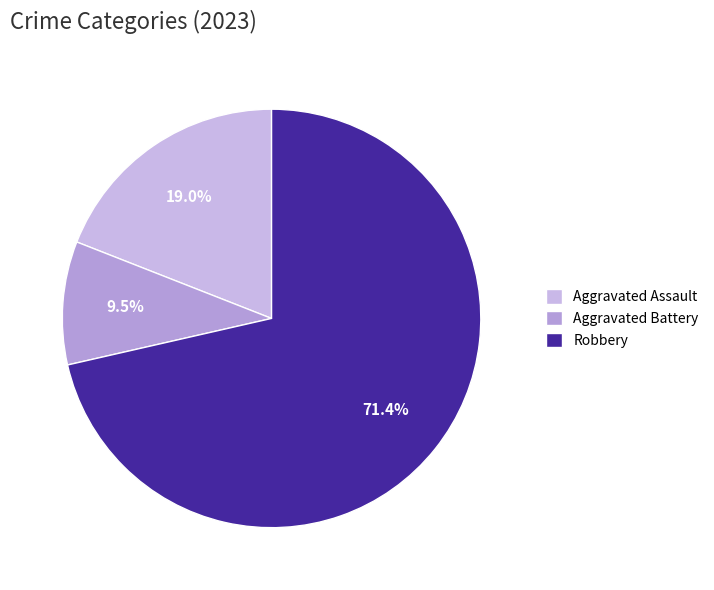

Rank the categories by value from highest to lowest.

Robbery, Aggravated Assault, Aggravated Battery